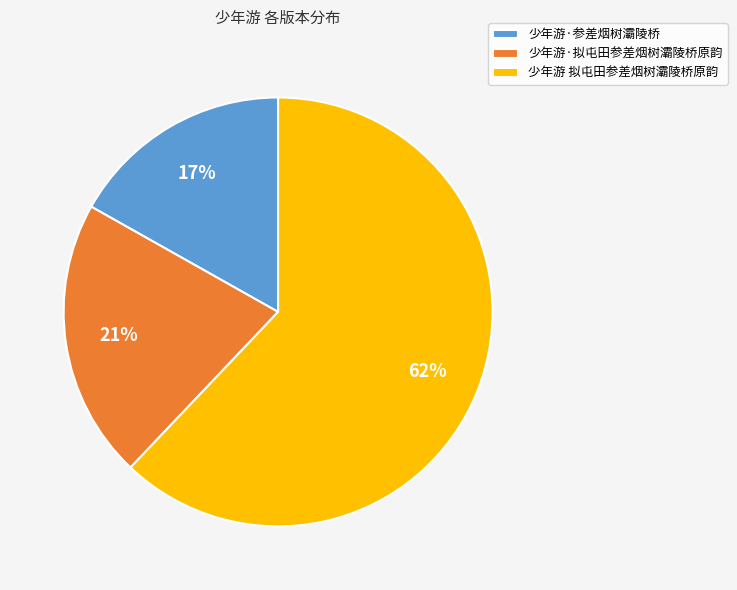

How many segments does this pie chart have?

3